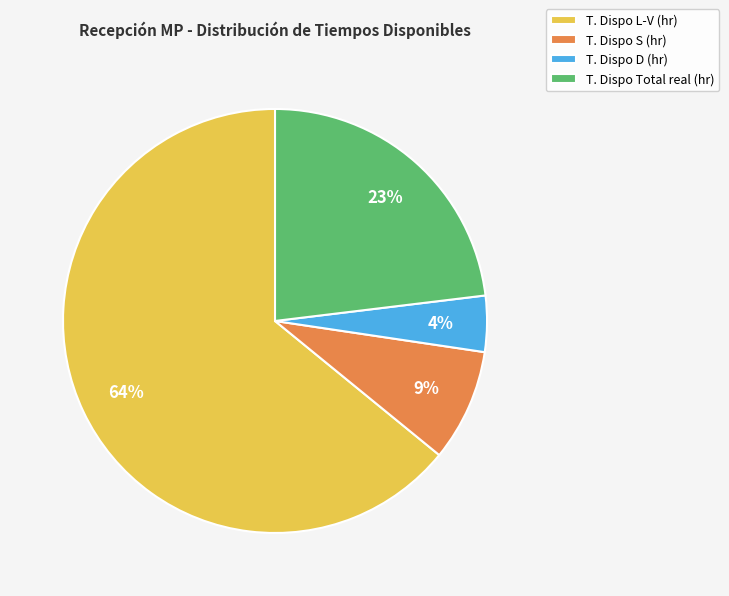

Which category has the smallest portion of the pie?

T. Dispo D (hr)